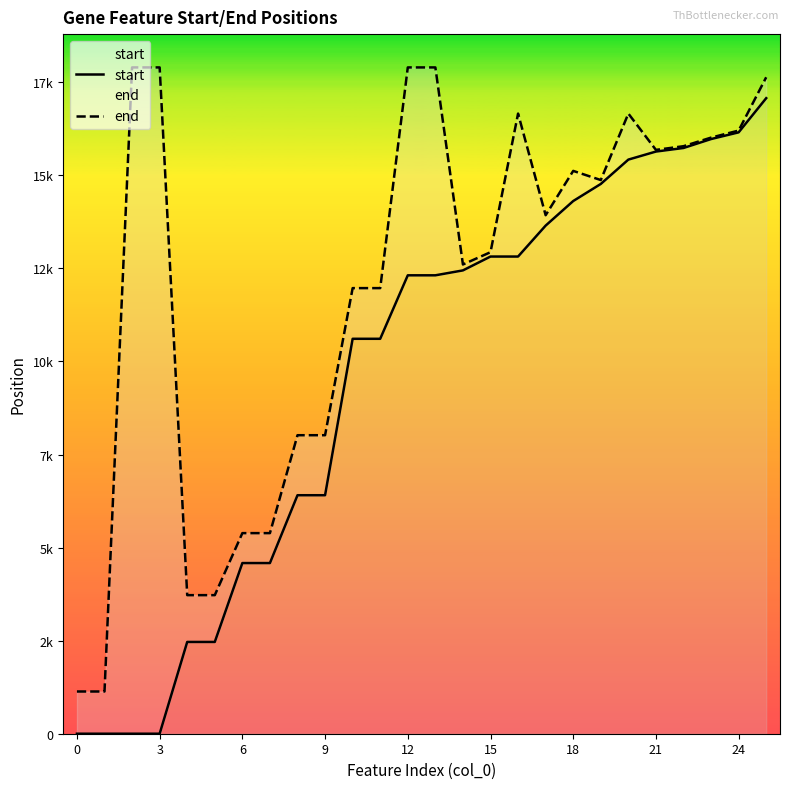

How many data points in start are above 12313?

12